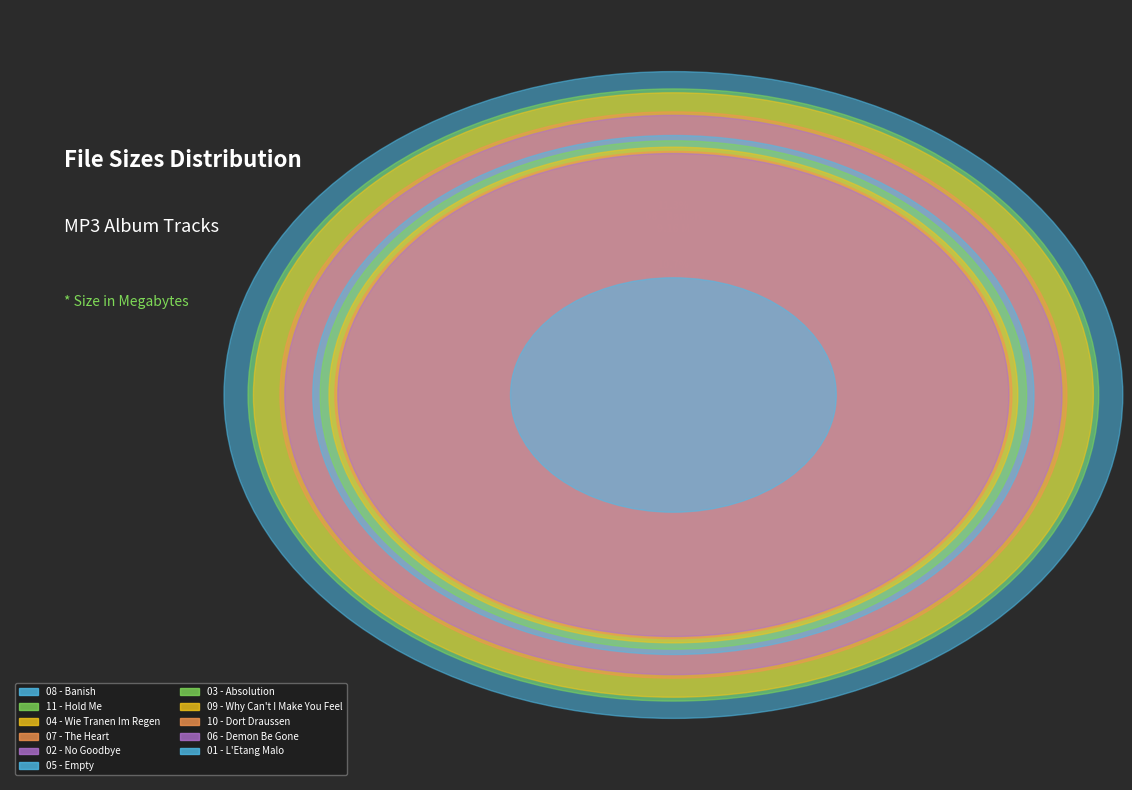

How many slices are in this pie chart?

11